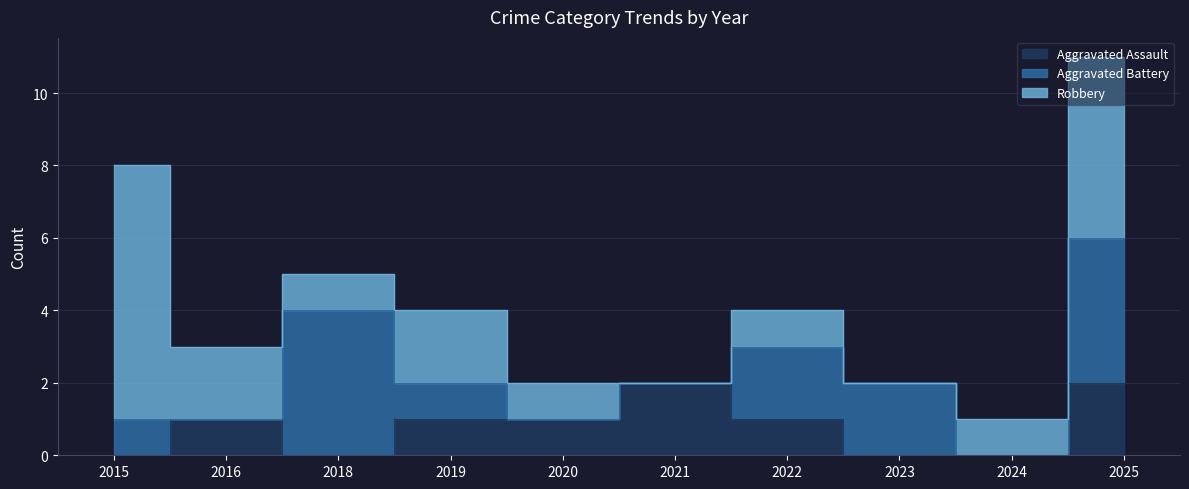

At which label does Aggravated Battery reach its minimum?

2016